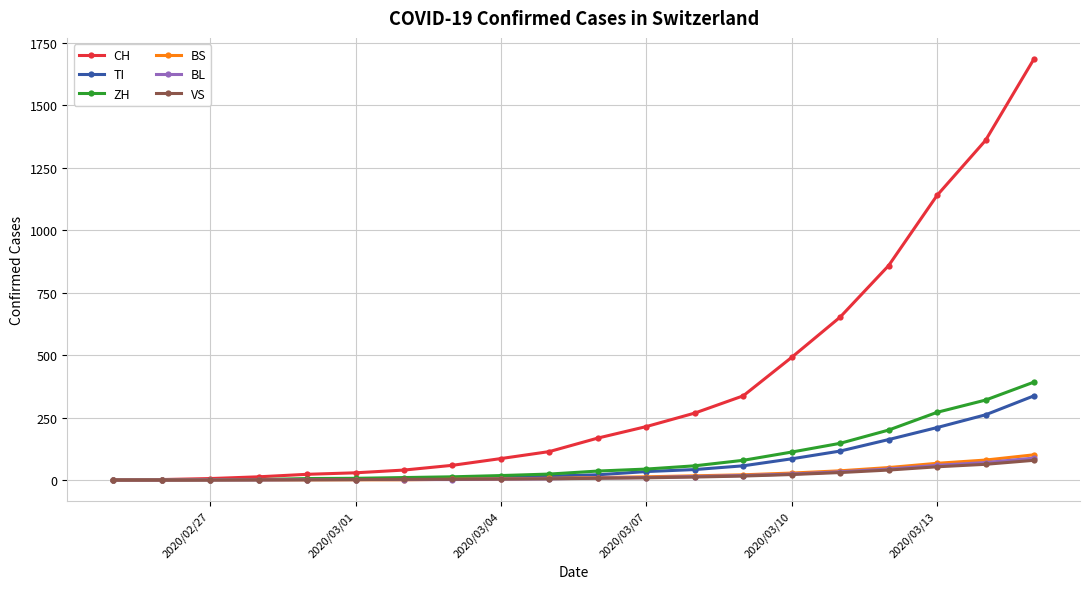

What is the maximum value shown in the chart?

1685